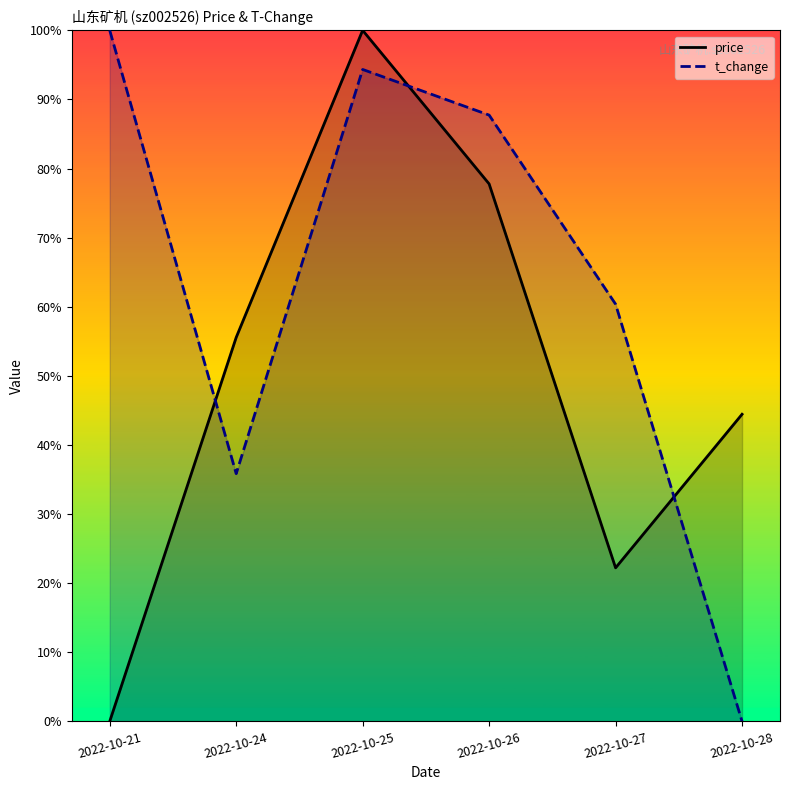

At how many categories does at least one series exceed 0?

6